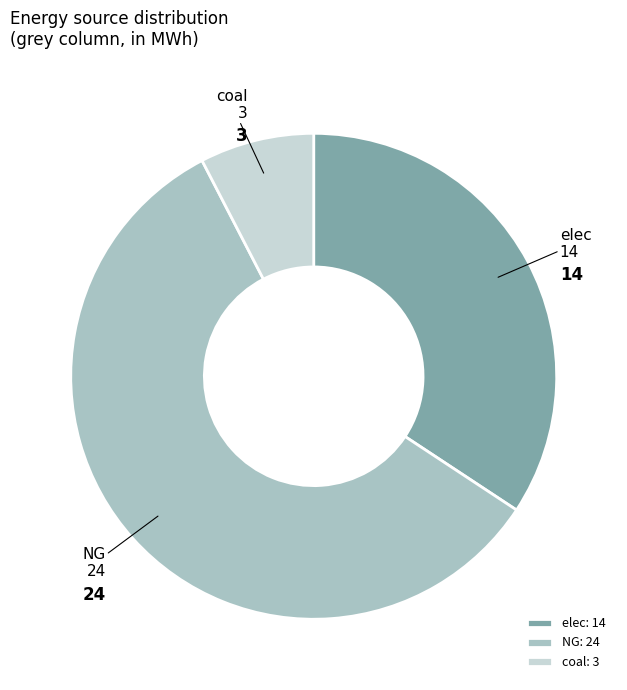

Is it true that coal is 22% of the pie?

False